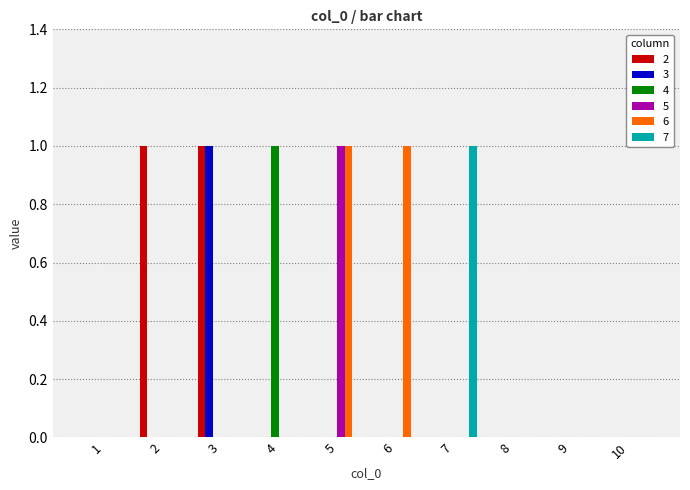

The 3 series shows -1 at 4. True or false?

False